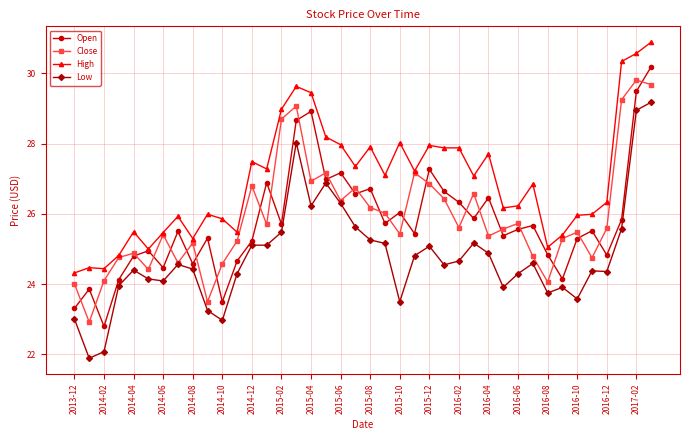

What is the difference between the maximum and minimum values in the Open series?

7.4